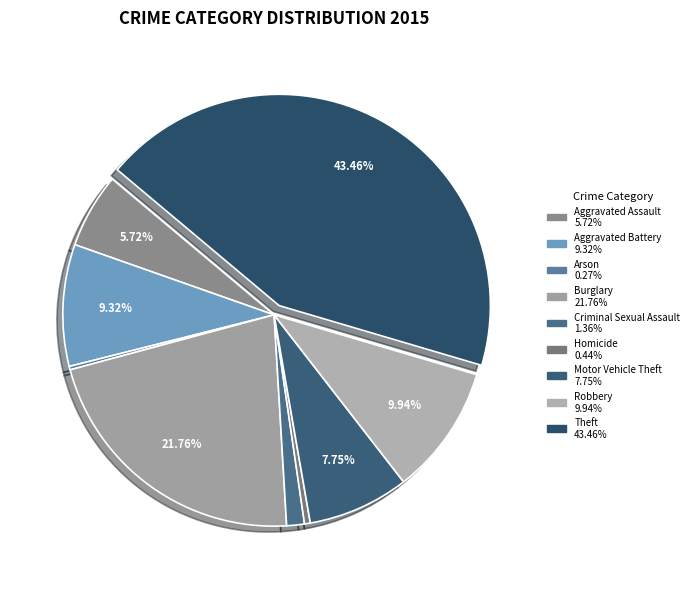

To the nearest percent, what is the difference between the largest and smallest slice percentages?

43%